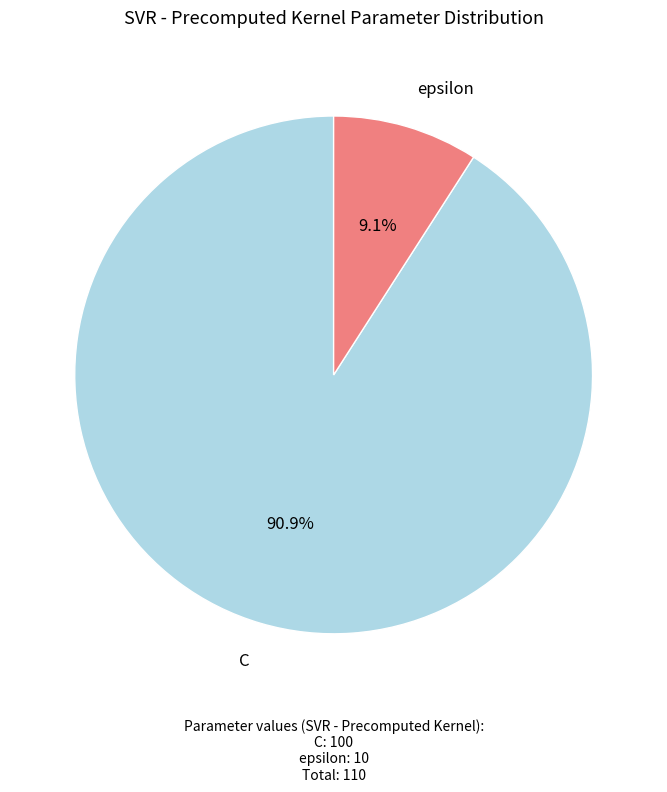

To the nearest percent, what is the difference between the epsilon and C slice percentages?

82%